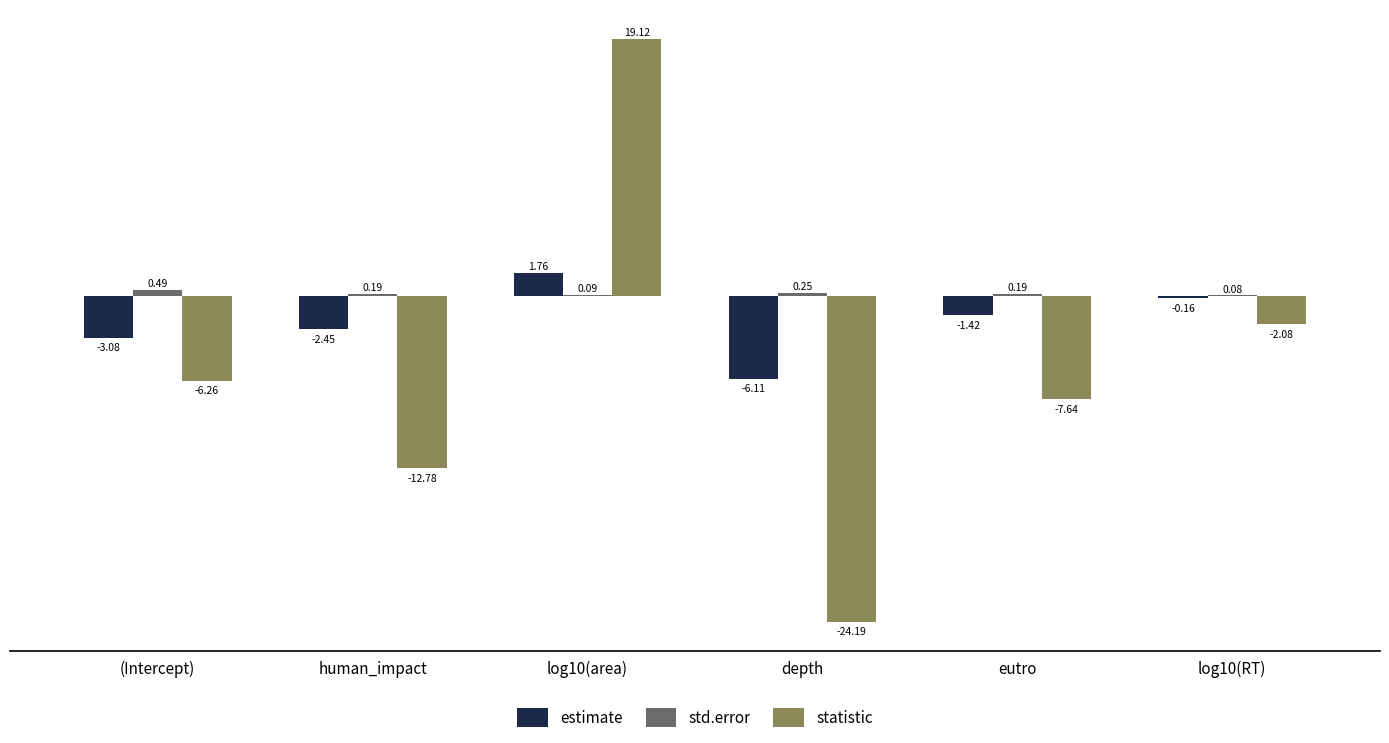

Where is estimate nearest to the value -2?

human_impact